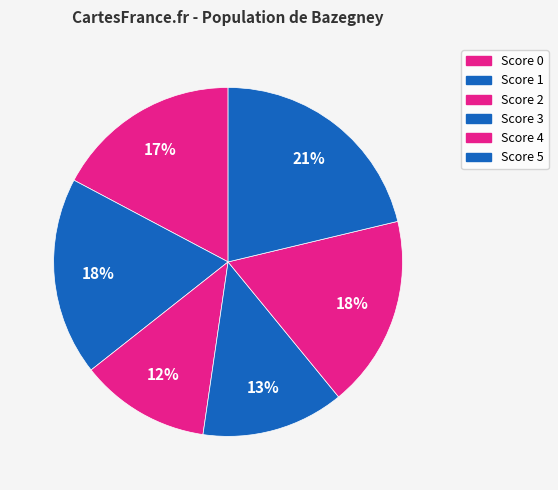

What percentage is the Score 2 slice, to the nearest percent?

12%